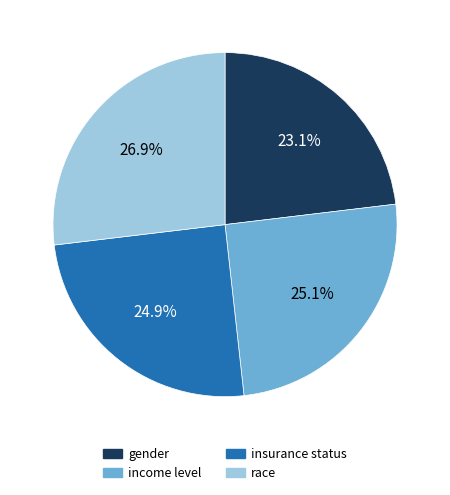

Between gender and race, which is larger?

race